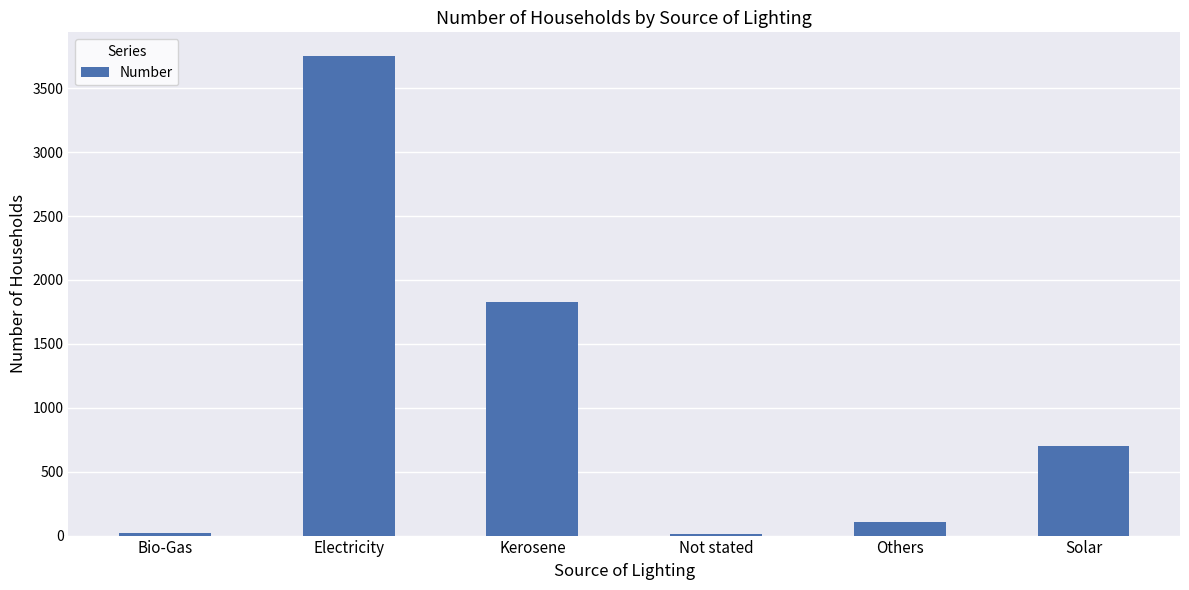

Which label corresponds to the largest value in the chart?

Electricity